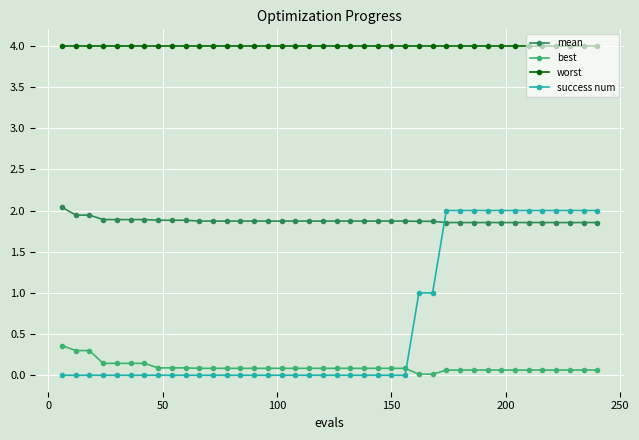

Which series has the largest range (max minus min)?

success num